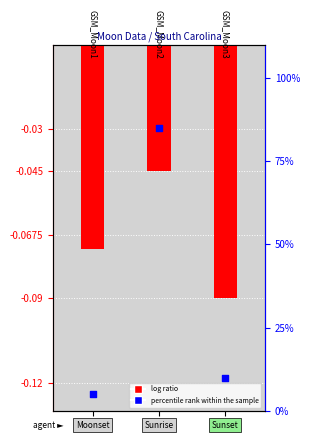

Which series has the widest spread of Y values?

percentile rank within the sample